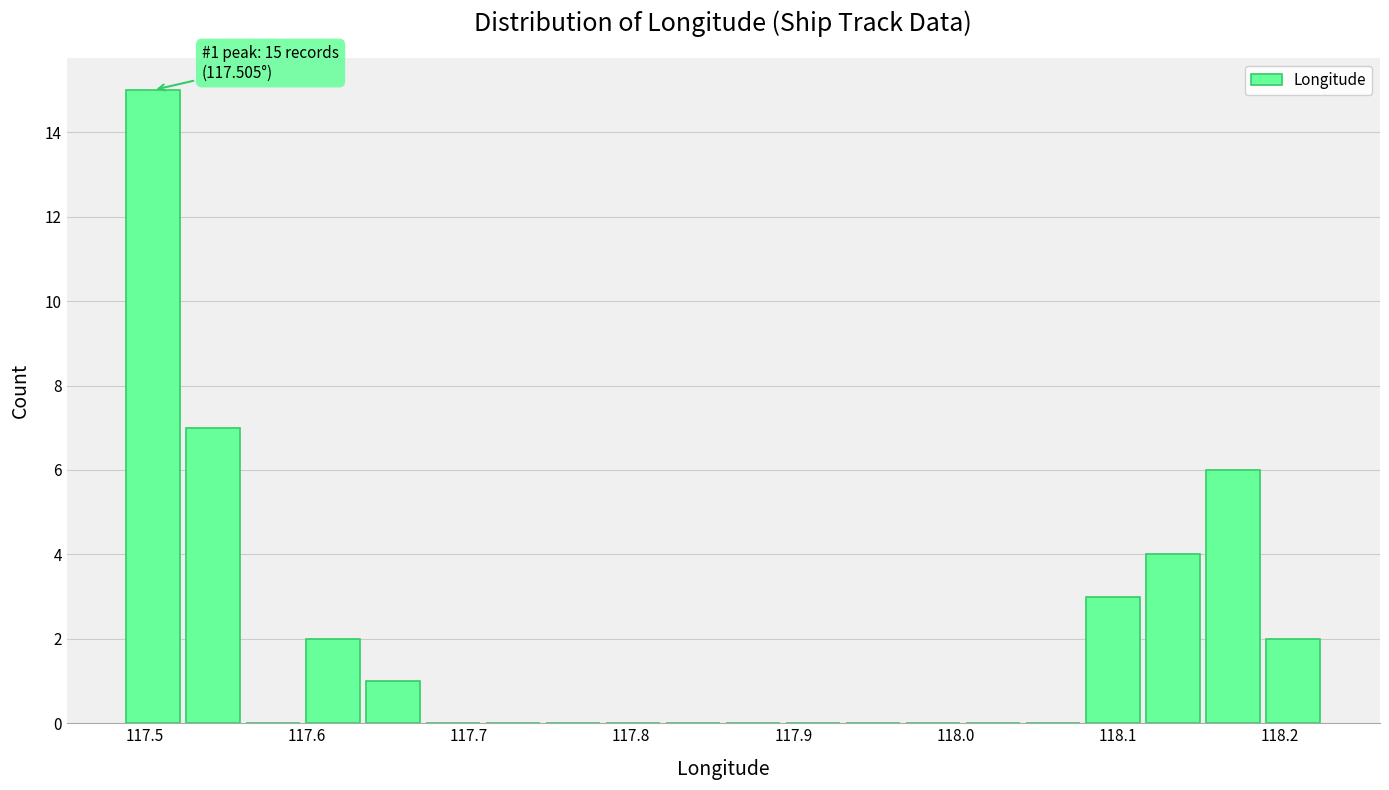

Around what value on the x-axis is the tallest bar? Give the approximate position of its centre, as read against the axis.

117.51